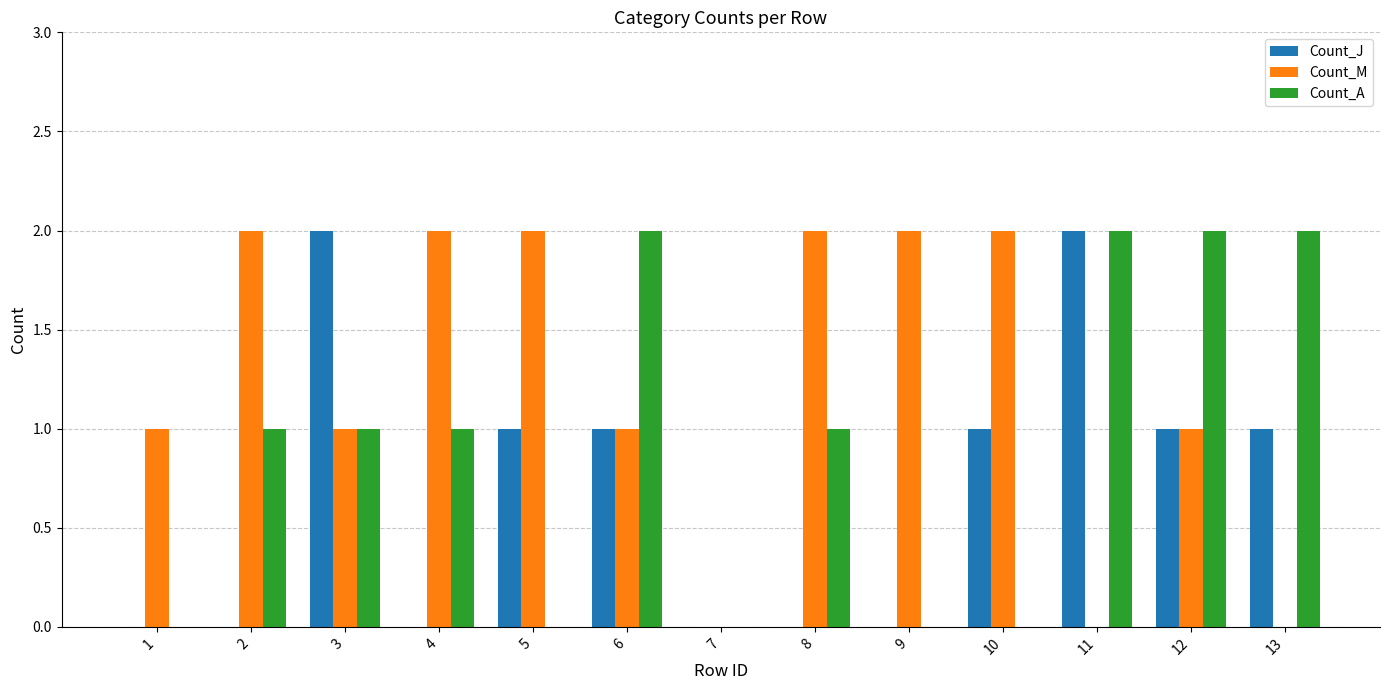

Is it true that Count_J equals 1 at 9?

False